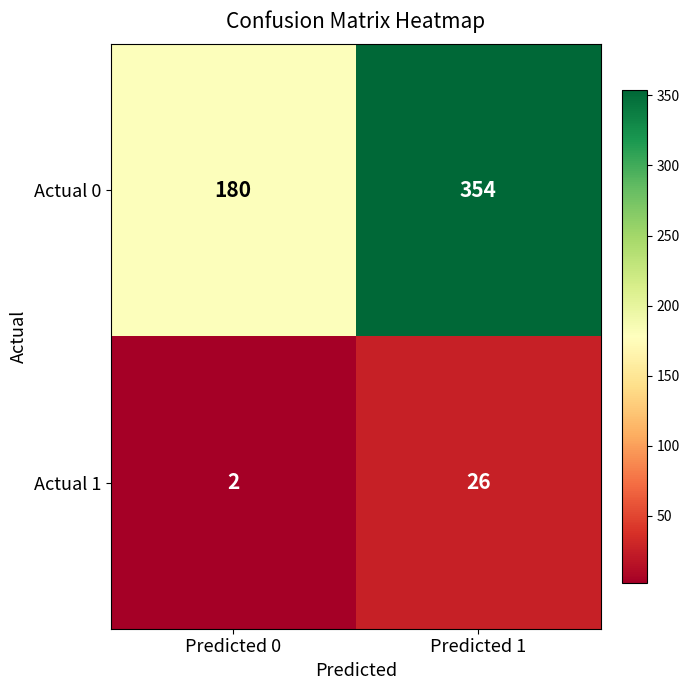

At Predicted 1, list the series in order from smallest to largest.

Actual 1, Actual 0